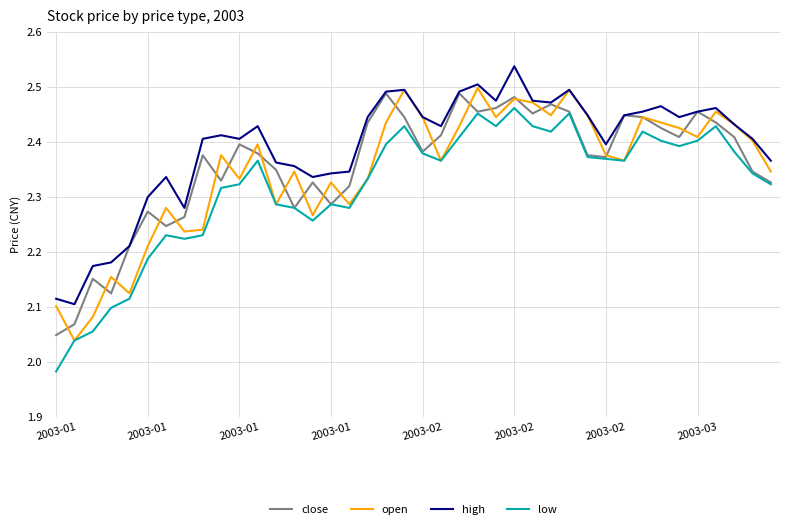

Which series has the largest total across all categories?

high